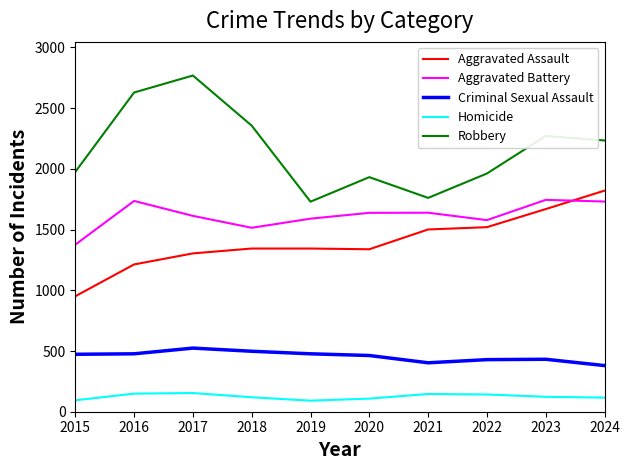

Which category has the highest value across all series?

2017